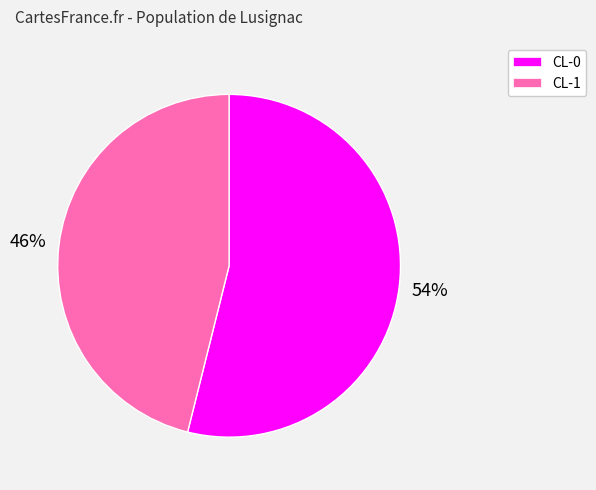

To the nearest percent, what portion does CL-1 represent?

46%